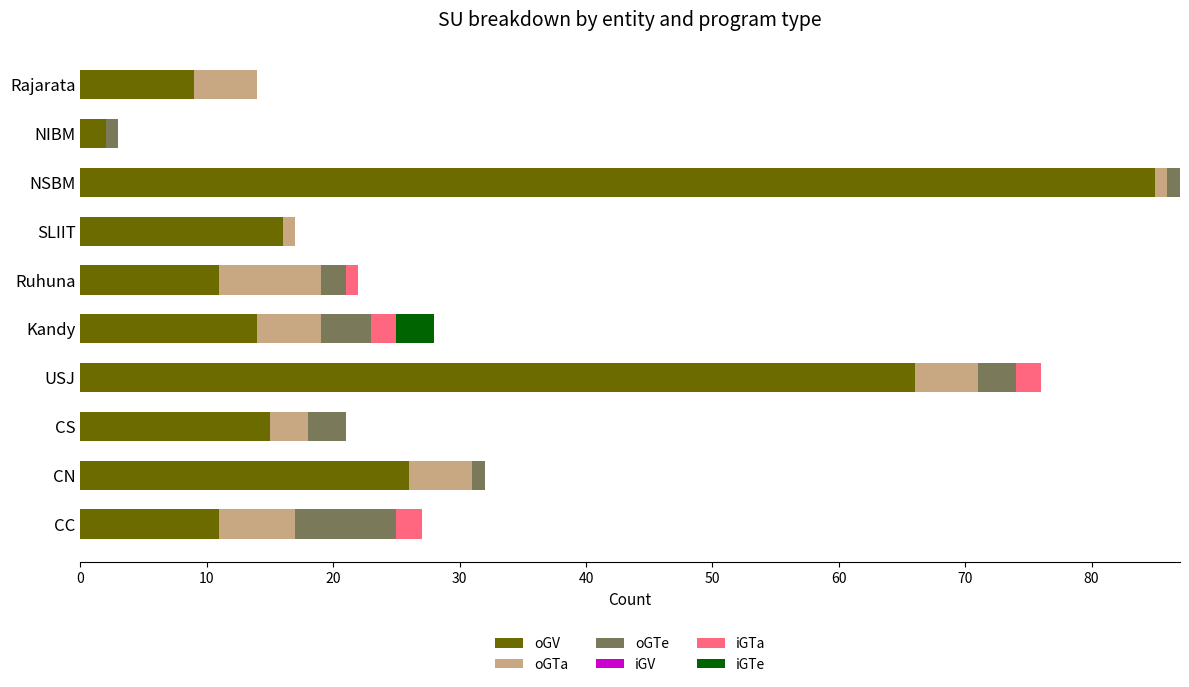

At which category is the sum across all series the highest?

NSBM